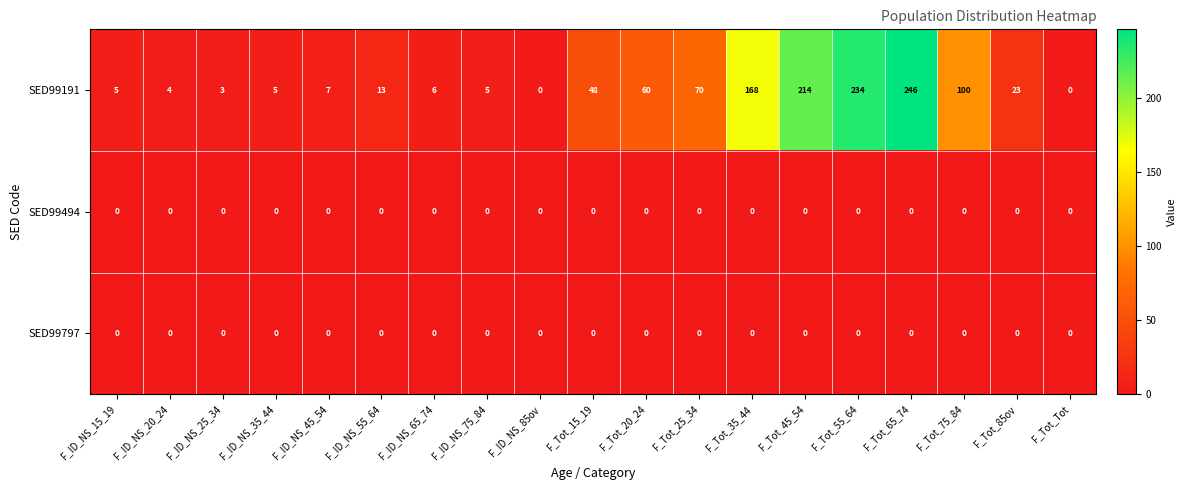

Between F_Tot_65_74 and F_Tot_75_84, which series saw the biggest shift?

SED99191